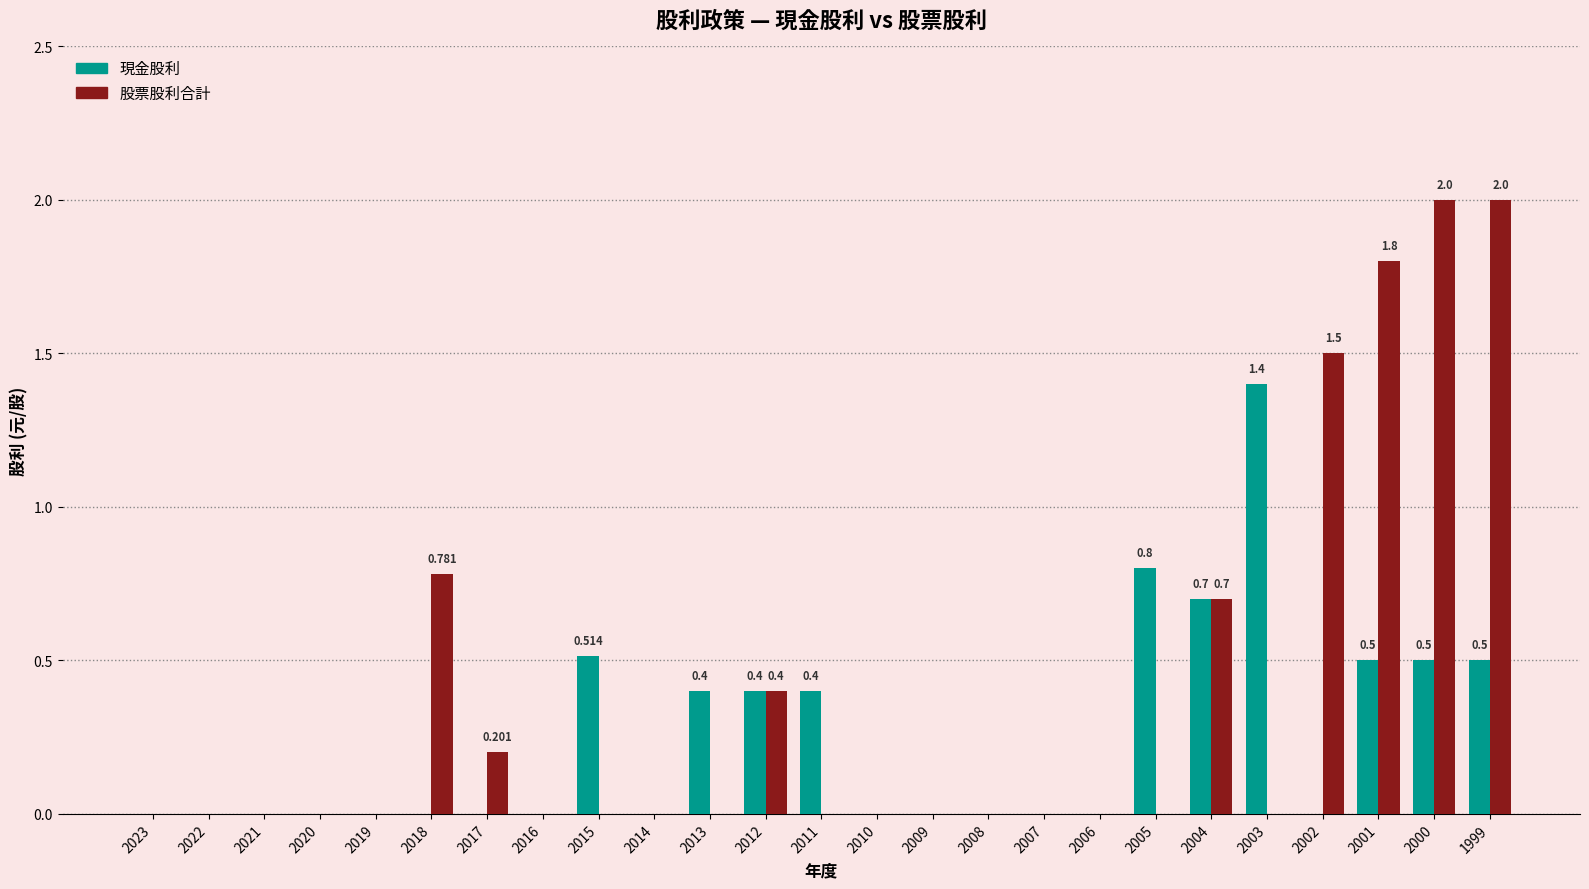

What is the difference between the 股票股利合計 values at 2018 and 2019?

0.8